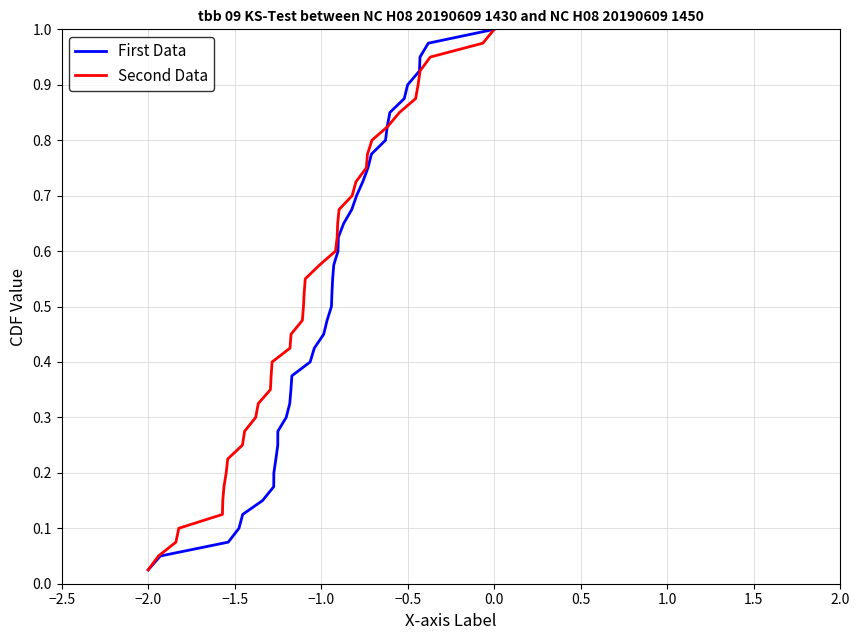

At which label is First Data closest to 0?

−2.0